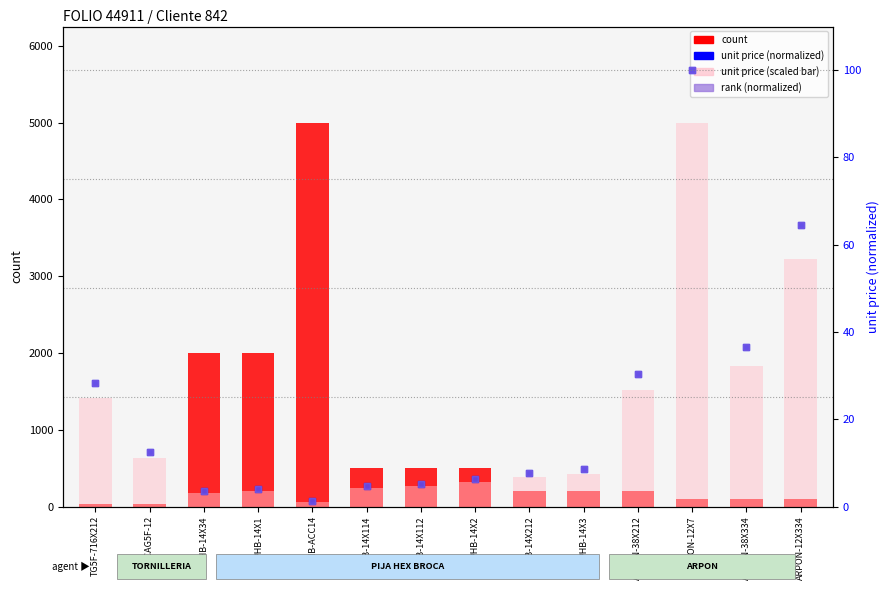

What are all the series names shown in the legend?

count, unit price (scaled), unit price (normalized 0-100), rank (normalized)